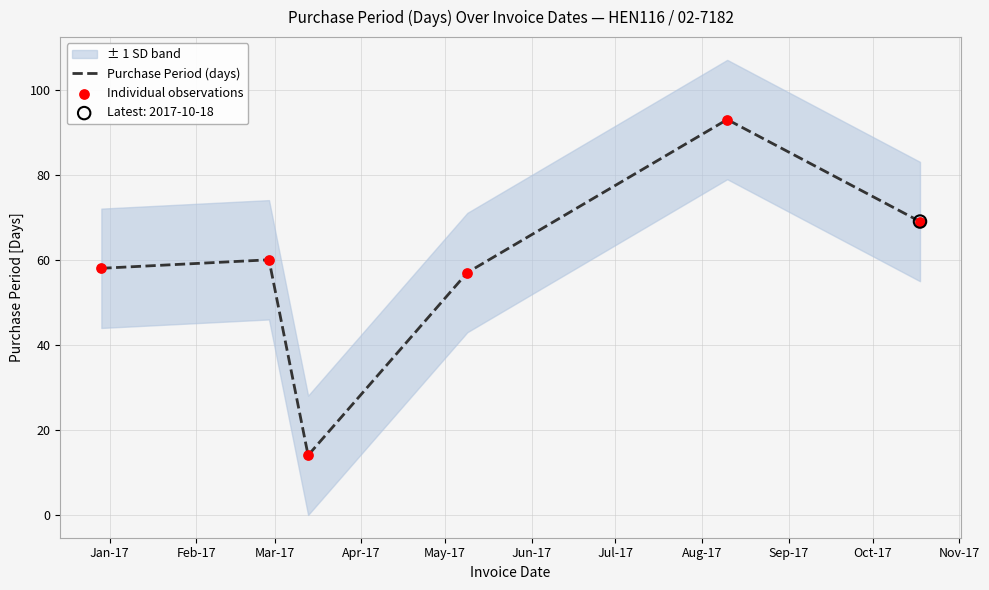

What is the minimum value for Purchase Period (days)?

14